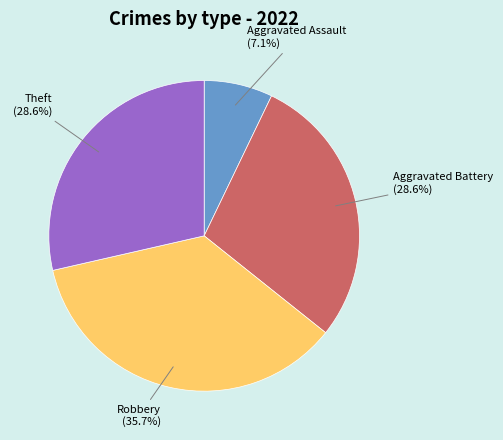

Count the number of slices in the pie.

4